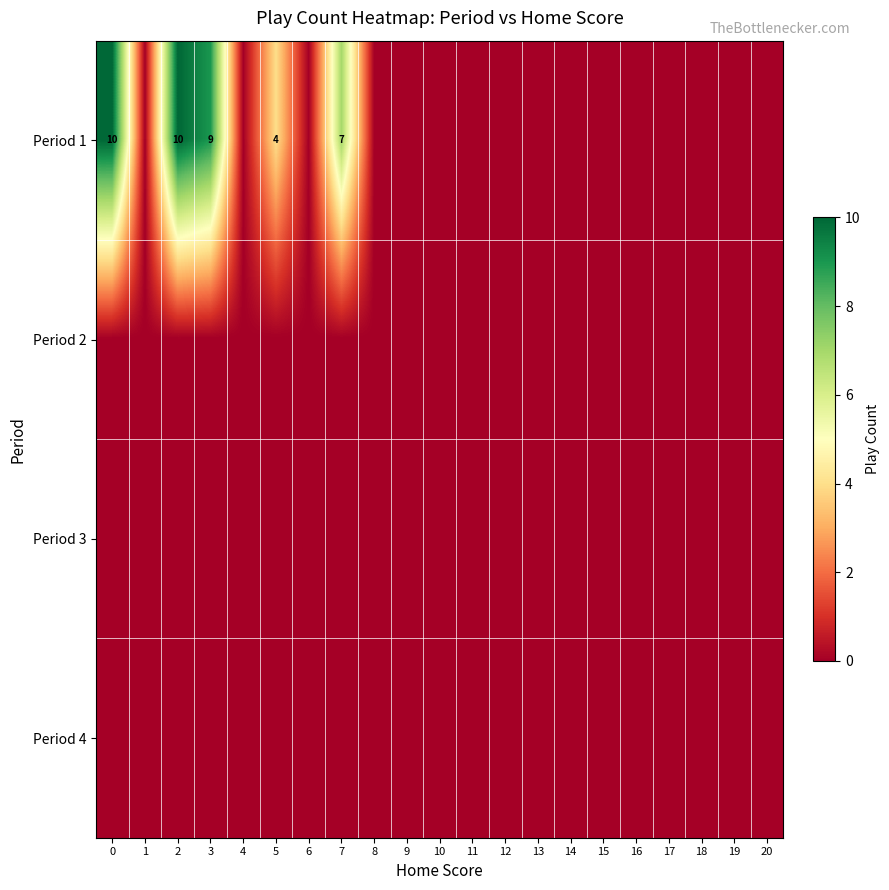

What is the difference between the maximum and minimum values in the Period 1 series?

10